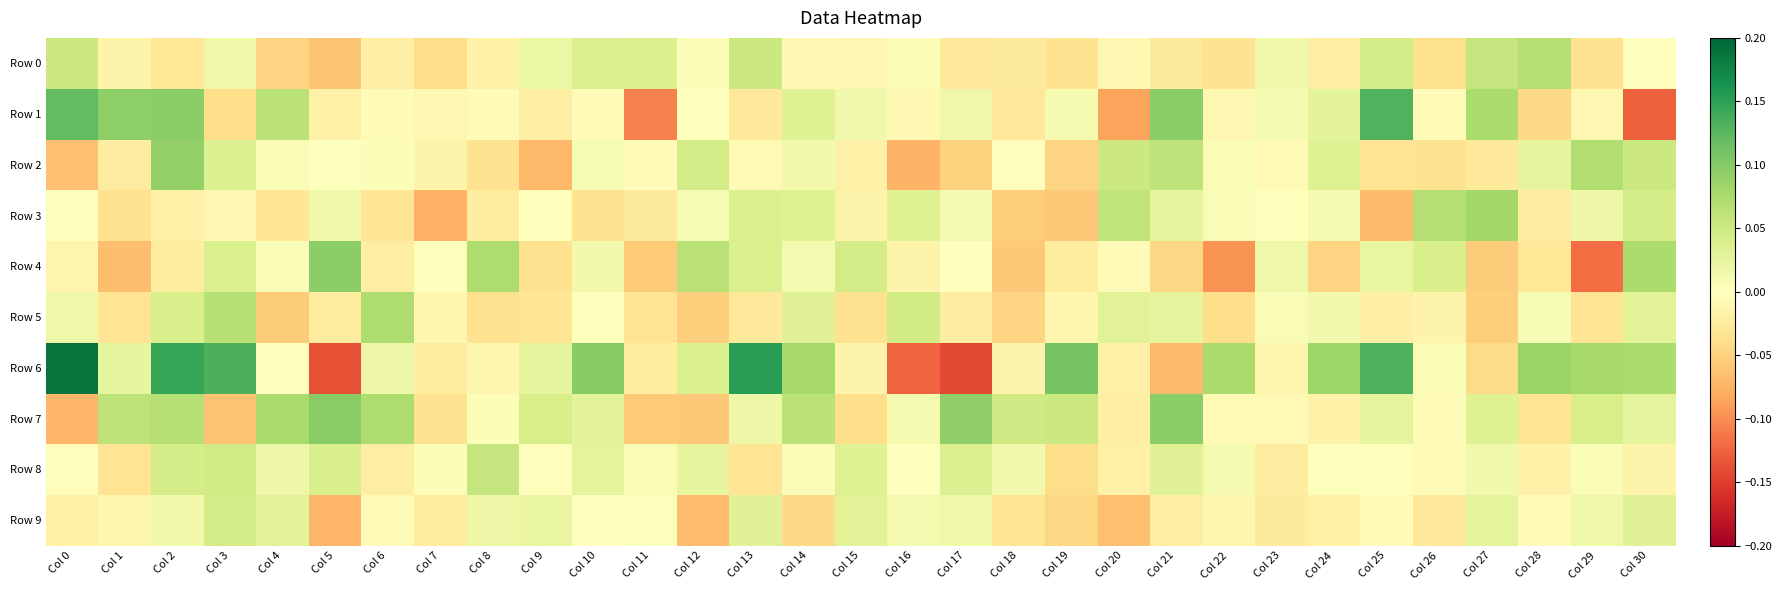

What is the difference between the highest and lowest values at Col 9?

0.1